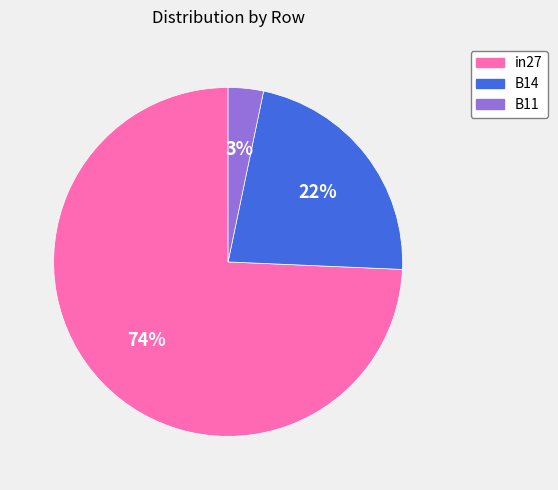

What is the majority slice?

in27